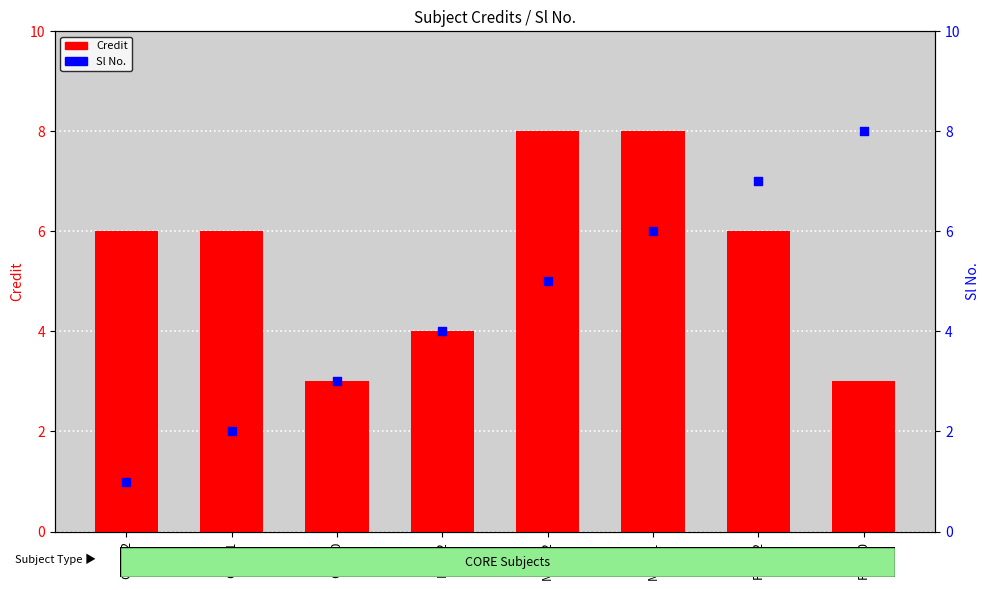

Is the value of Sl No. at ME101 greater than the value of Credit at PH102?

No